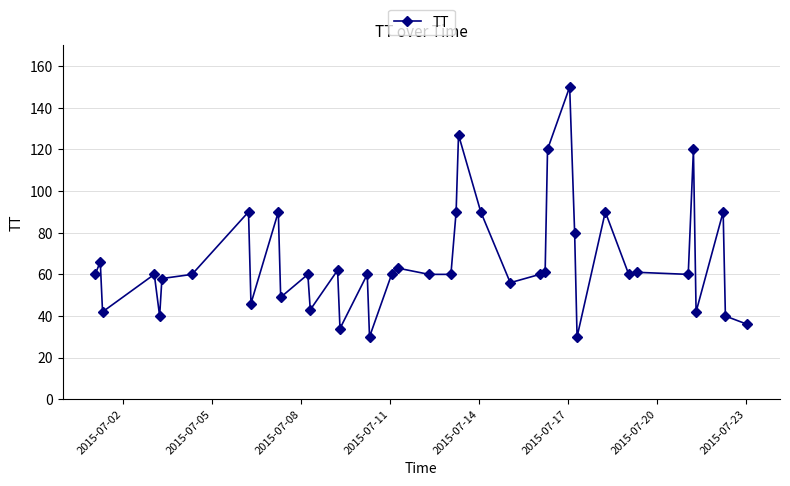

What is the value of the 15th point from the left?

34